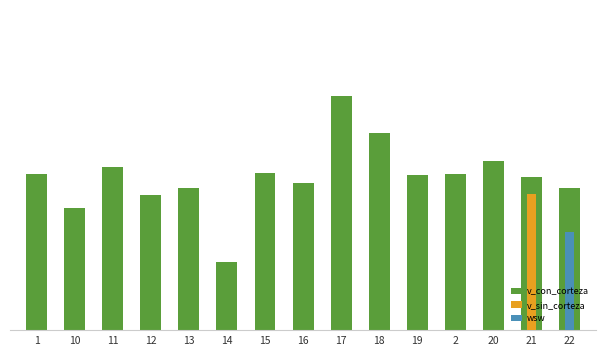

Rank the categories by value from highest to lowest.

17, 18, 20, 11, 15, 1, 2, 19, 21, 16, 13, 22, 12, 10, 14